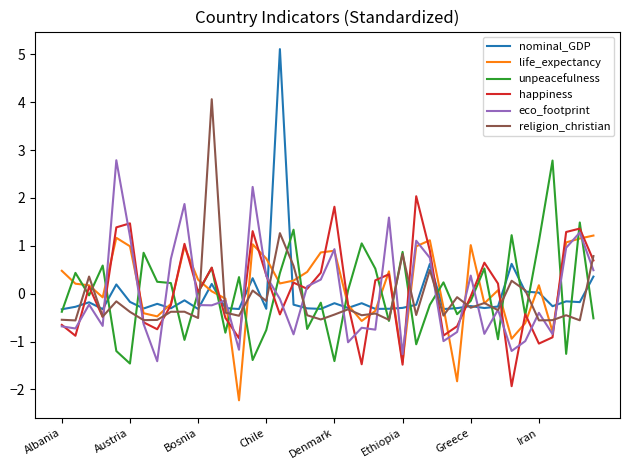

Which series has the widest spread of values?

nominal_GDP